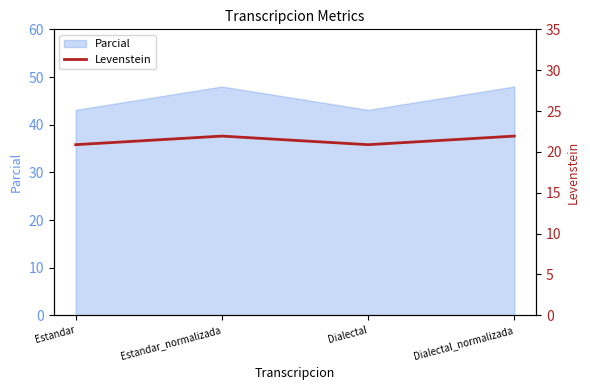

How many categories are shown in the chart?

4